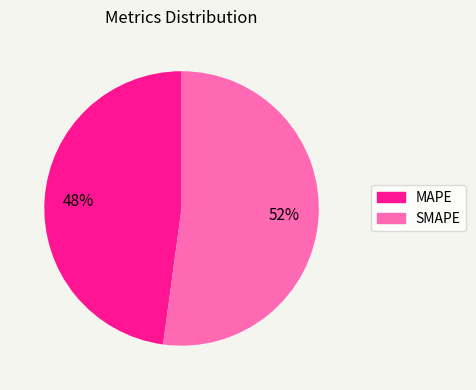

Approximately how many times larger is the value at SMAPE compared to MAPE?

1.1